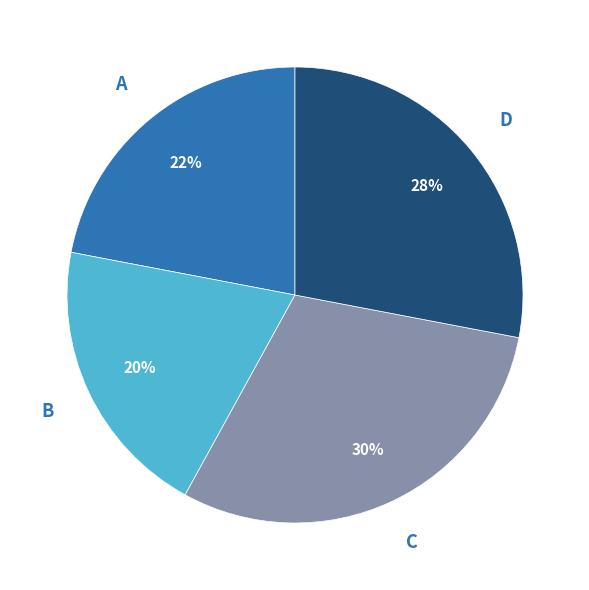

To the nearest percent, what is the average slice percentage?

25%